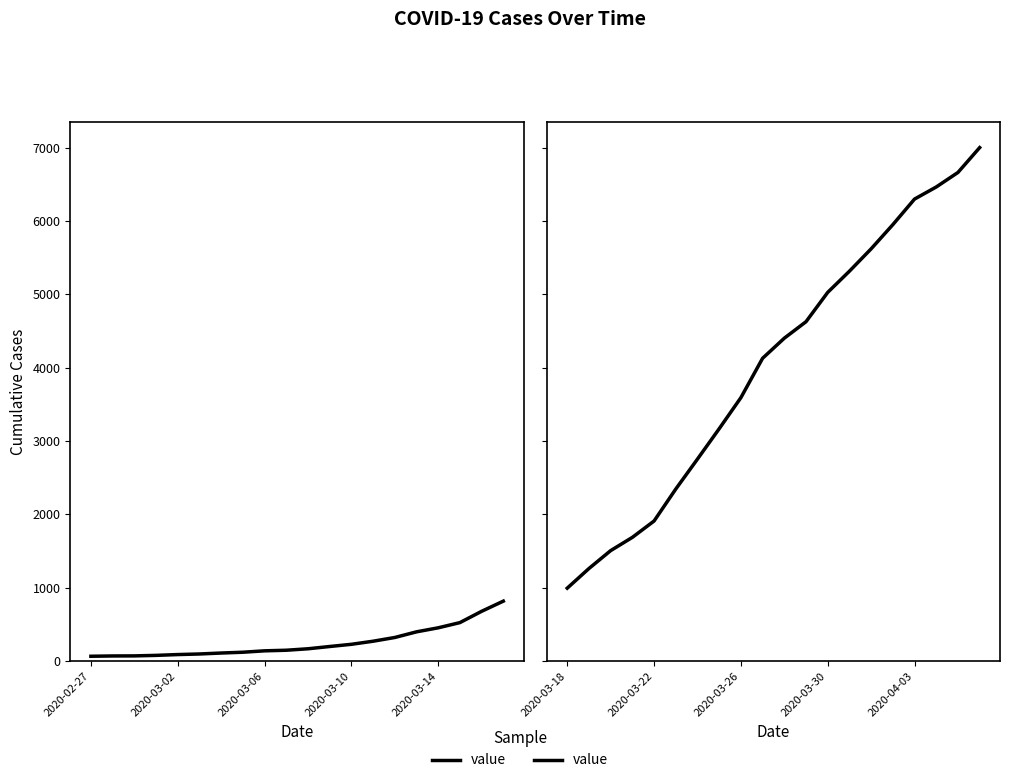

The value at 15 is 5952. True or false?

True